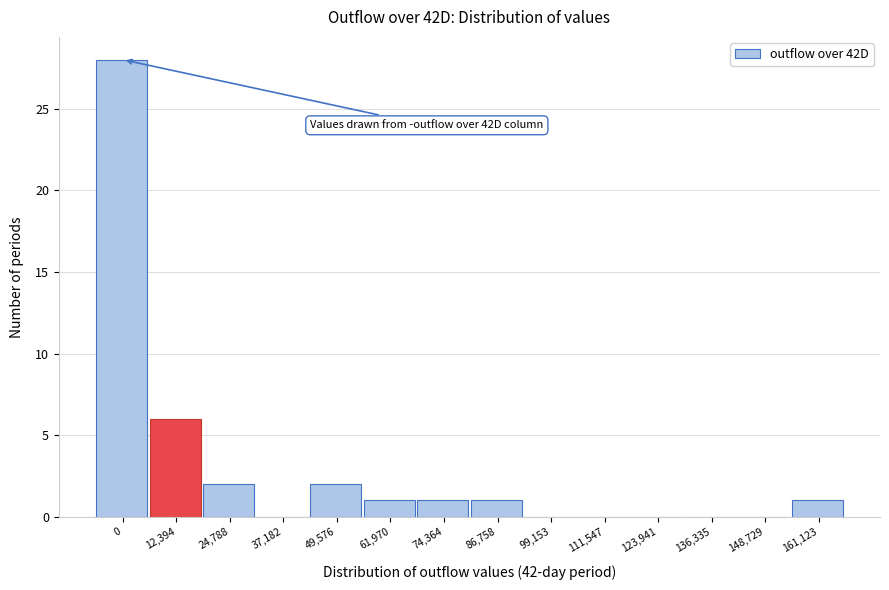

Reading left to right, transcribe all the data shown in this chart.

0=28	12,394=6	24,788=2	37,182=0	49,576=2	61,970=1	74,364=1	86,758=1	99,153=0	111,547=0	123,941=0	136,335=0	148,729=0	161,123=1